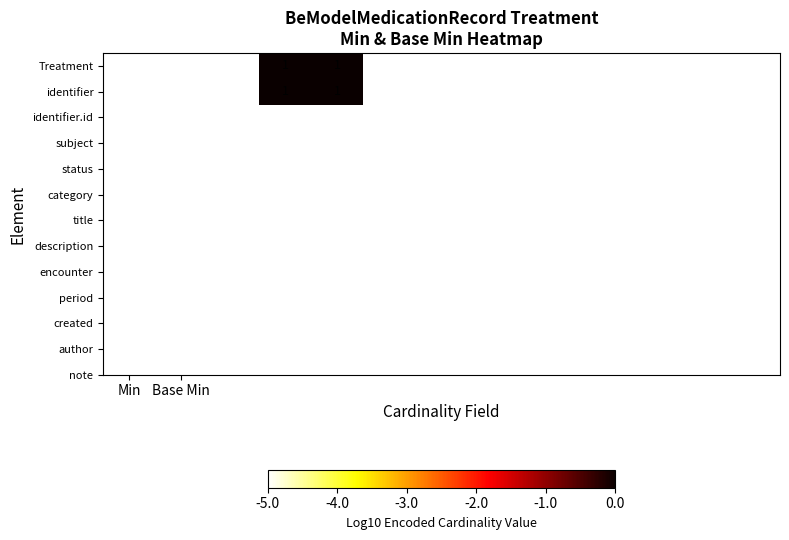

How many identifier values are between 0 and 1?

13